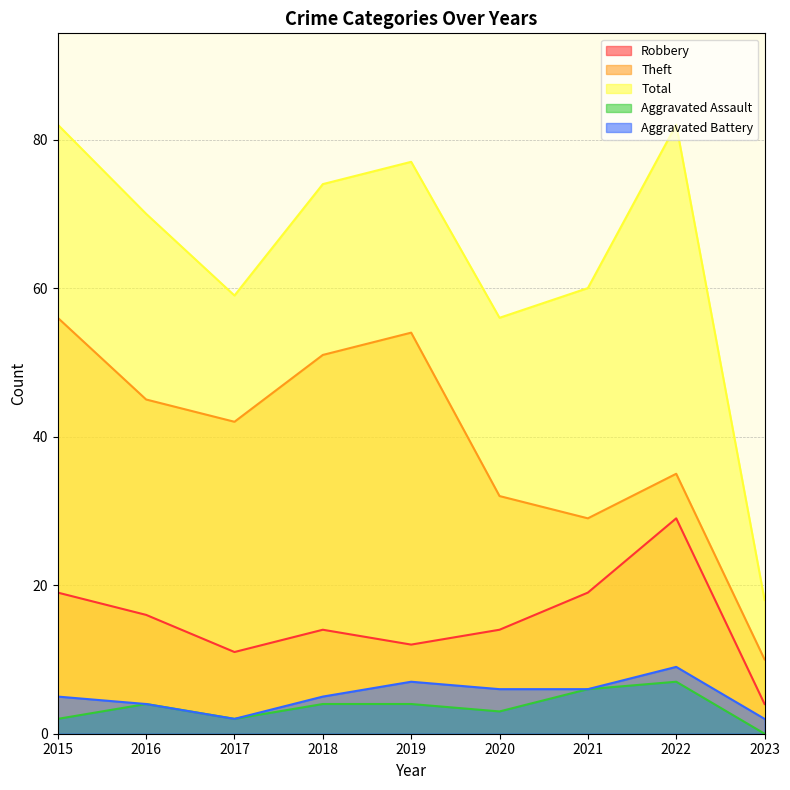

What is the difference between the highest and lowest values at 2019?

73